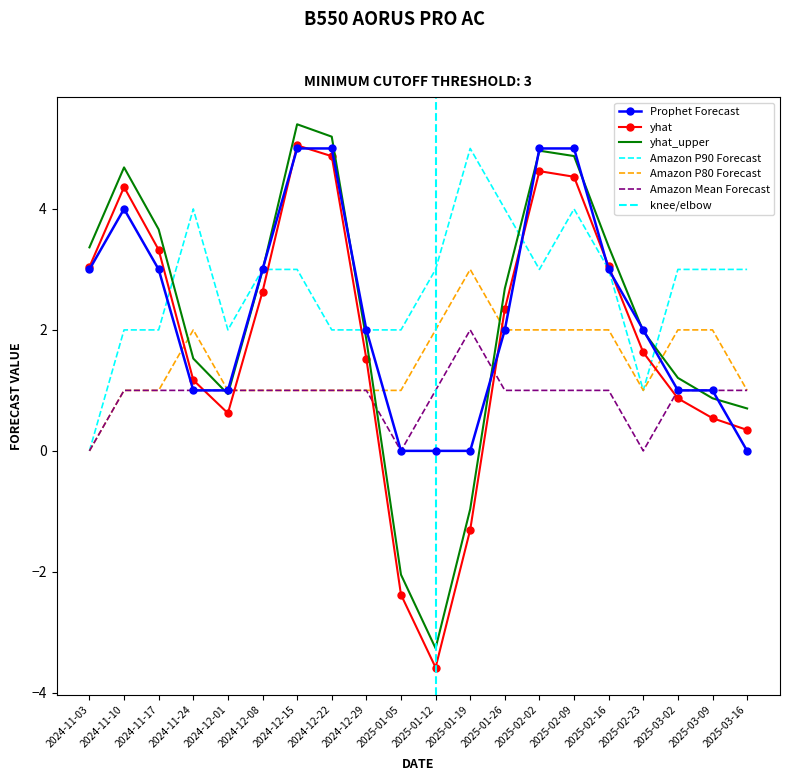

Is this an area chart (filled region under the line)?

No